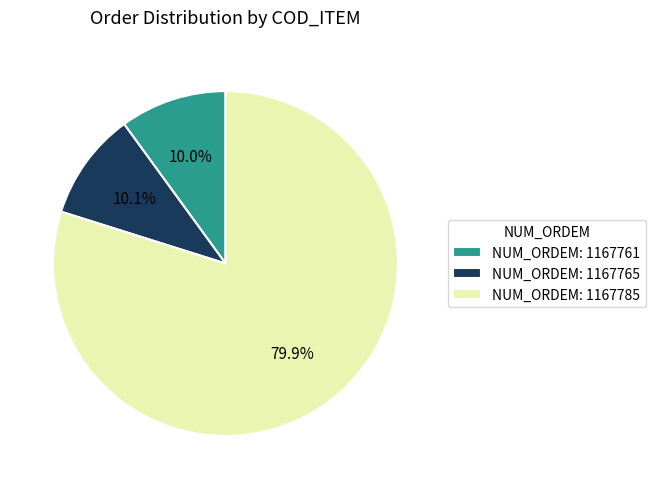

Between NUM_ORDEM: 1167765 and NUM_ORDEM: 1167785, which is larger?

NUM_ORDEM: 1167785